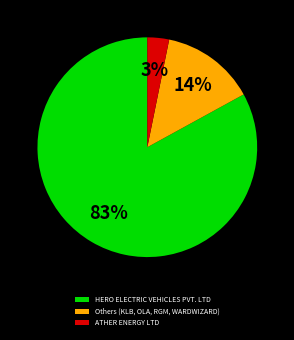

Is the sum of Others (KLB, OLA, RGM, WARDWIZARD) and HERO ELECTRIC VEHICLES PVT. LTD greater than half?

Yes